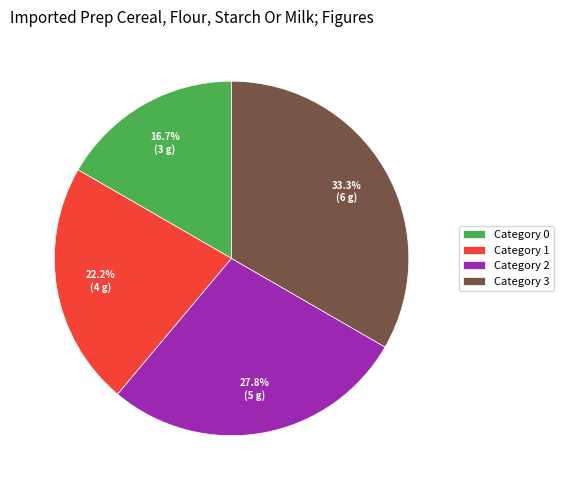

Rank the categories by value from highest to lowest.

Category 3, Category 2, Category 1, Category 0